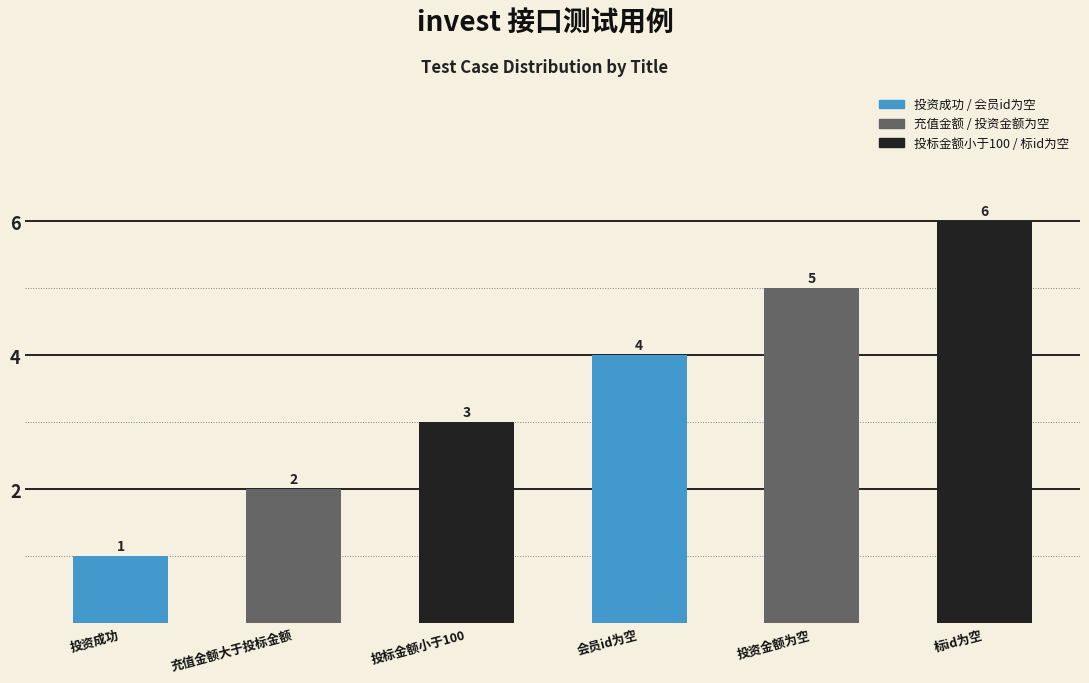

Rank the categories by value from highest to lowest.

标id为空, 投资金额为空, 会员id为空, 投标金额小于100, 充值金额大于投标金额, 投资成功